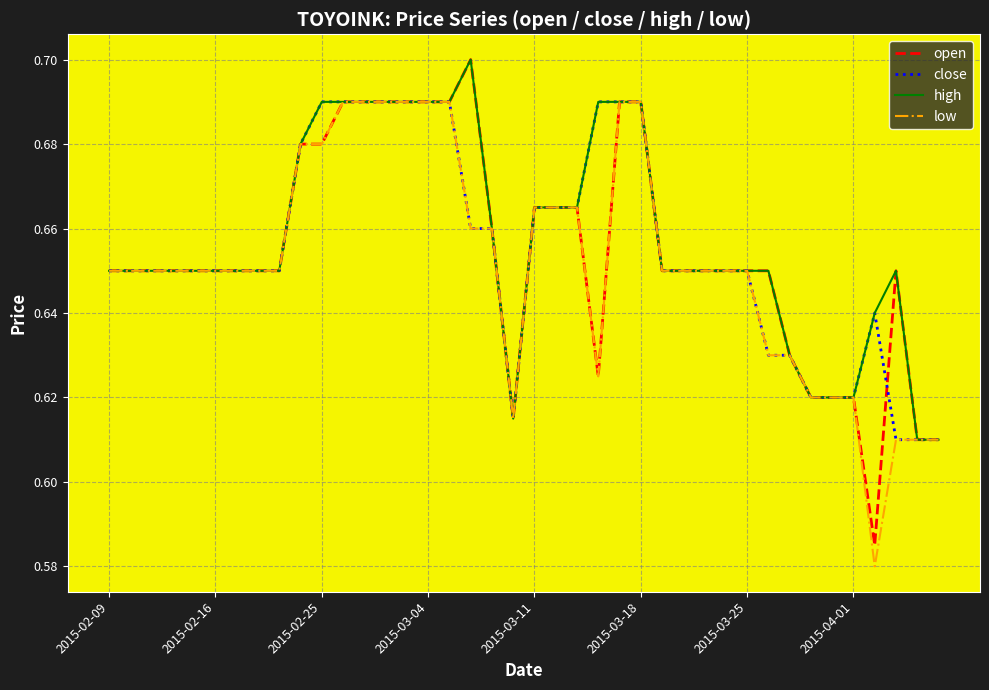

Does the chart display data point markers on the line(s)?

No